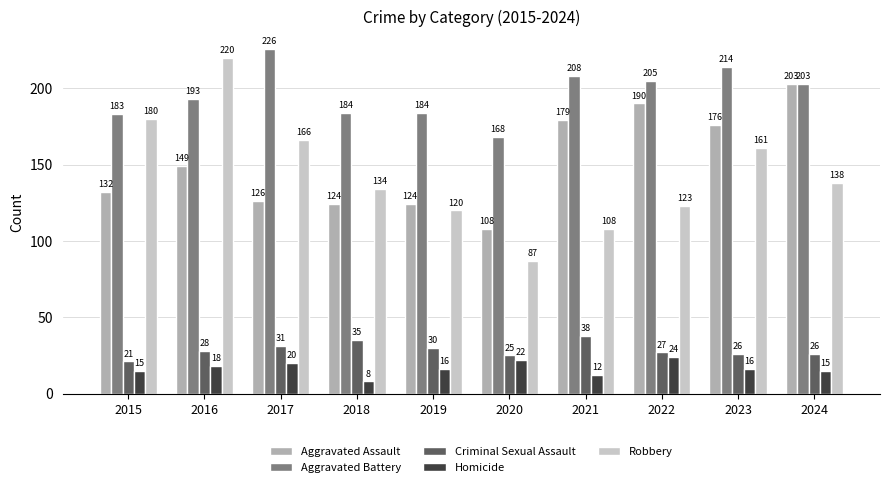

Read the Aggravated Assault value at 2023, to the nearest 10.

180